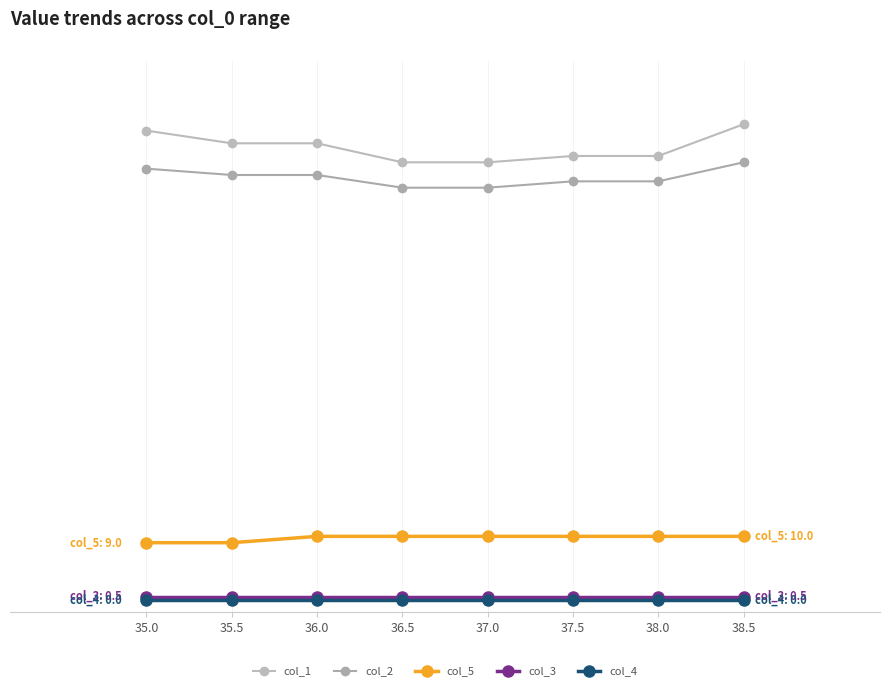

Is this an area chart (filled region under the line)?

No